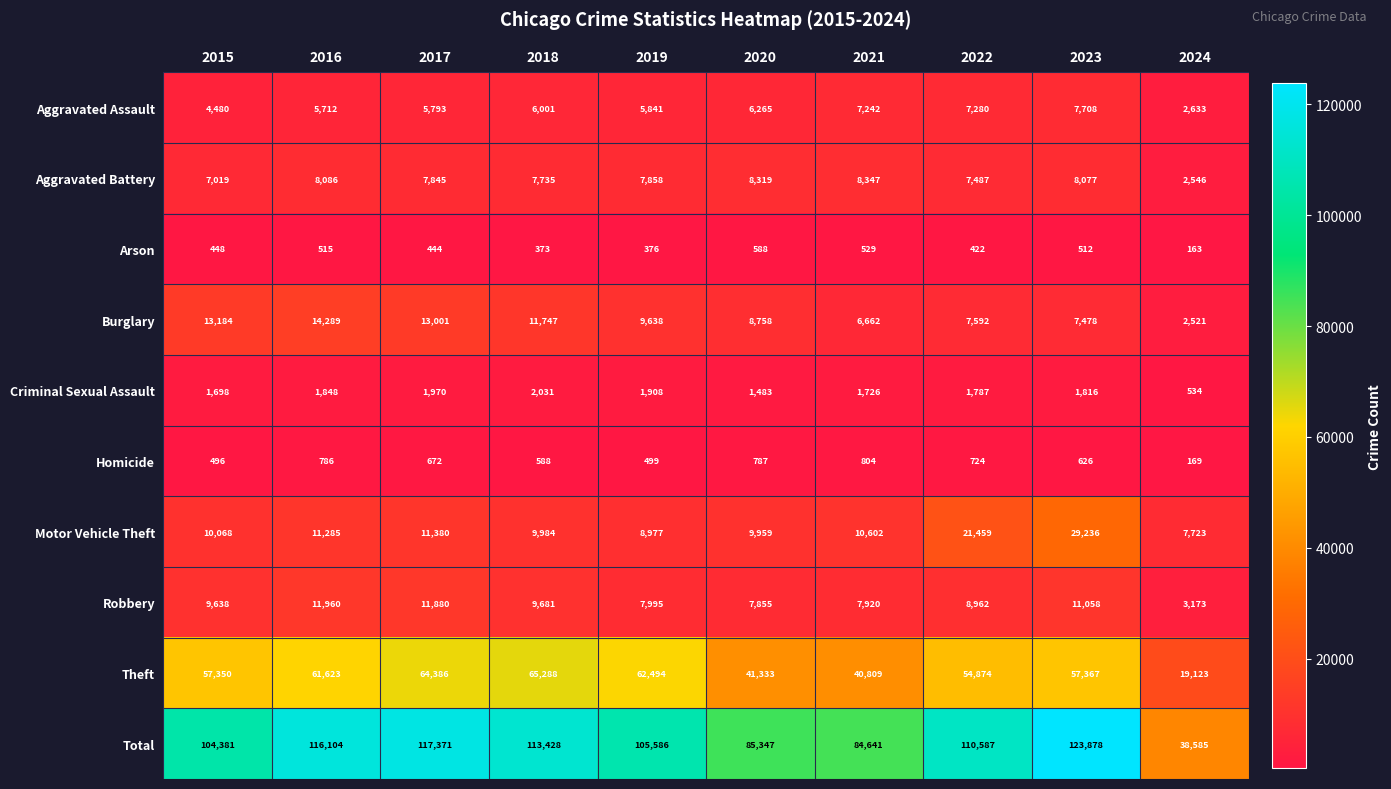

Where is Homicide nearest to the value 486?

2015